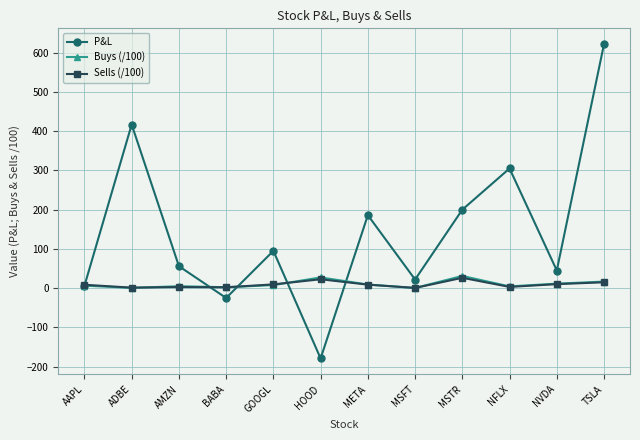

Where is the first local maximum for P&L?

ADBE